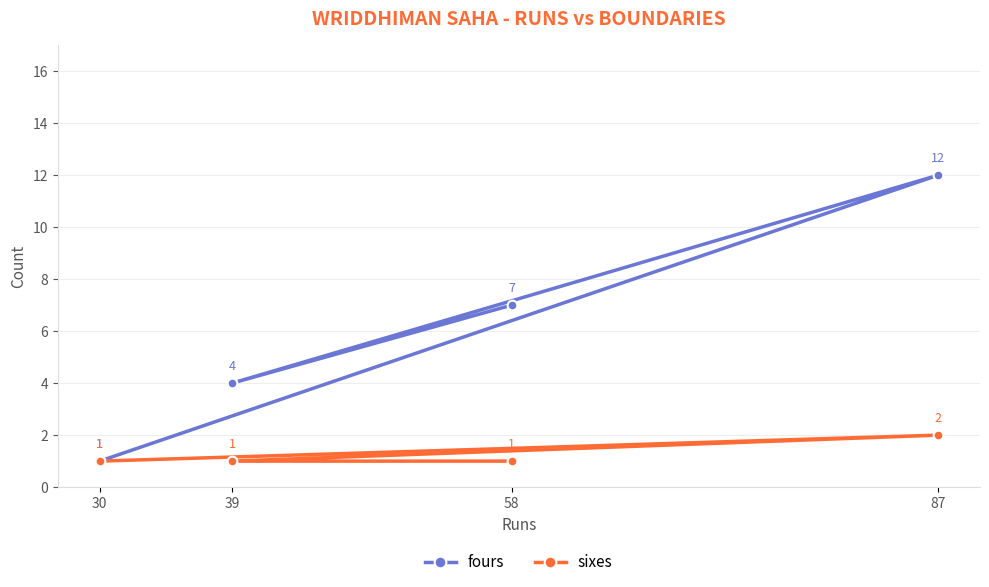

What is the value of the fours point at the 3rd from the left?

7